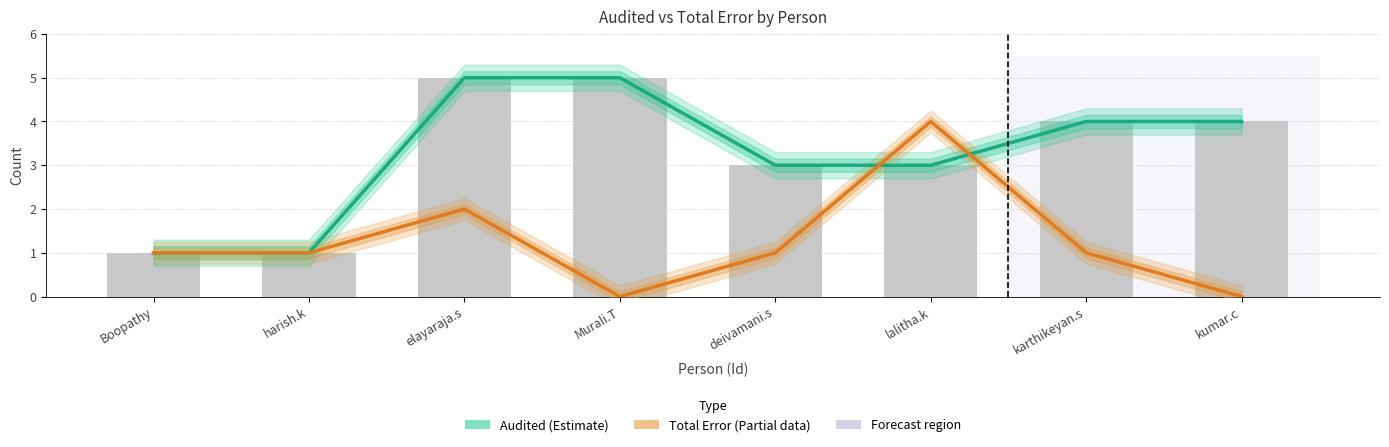

Reading left to right, extract all data points from this chart.

Audited (Estimate): 1	1	5	5	3	3	4	4
Total Error (Partial): 1	1	2	0	1	4	1	0